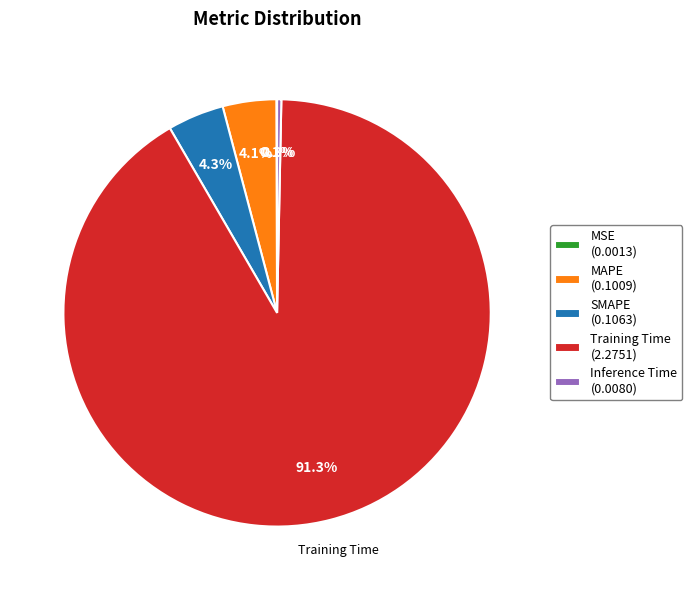

To the nearest percent, what is the difference between the largest and smallest slice percentages?

91%